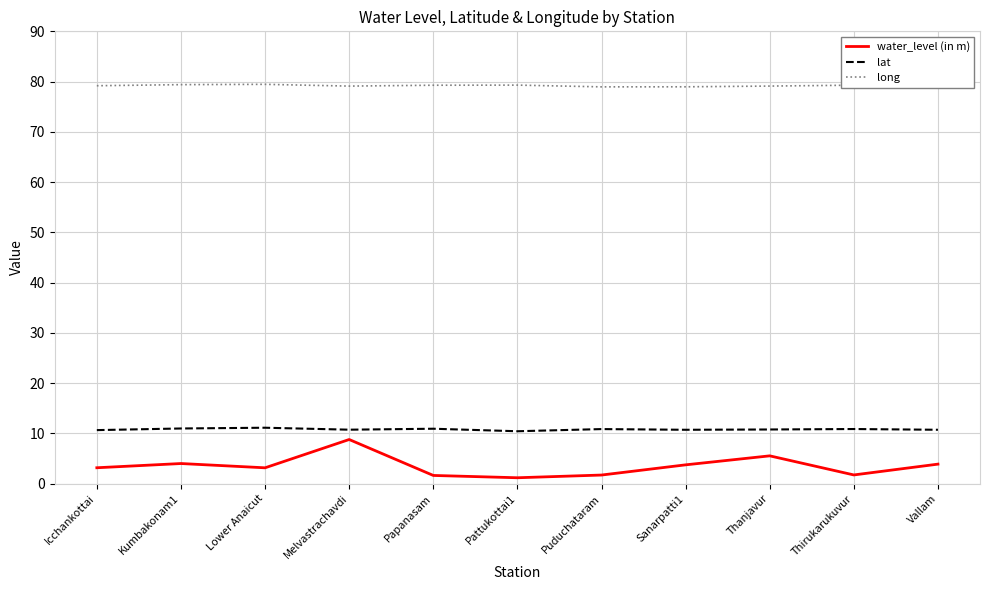

What is the lowest value of the long series?

79.0